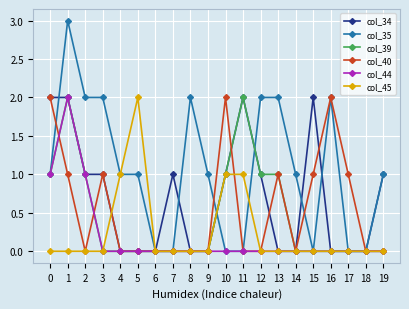

True or false: col_40 has more than 1 interior local peaks.

True